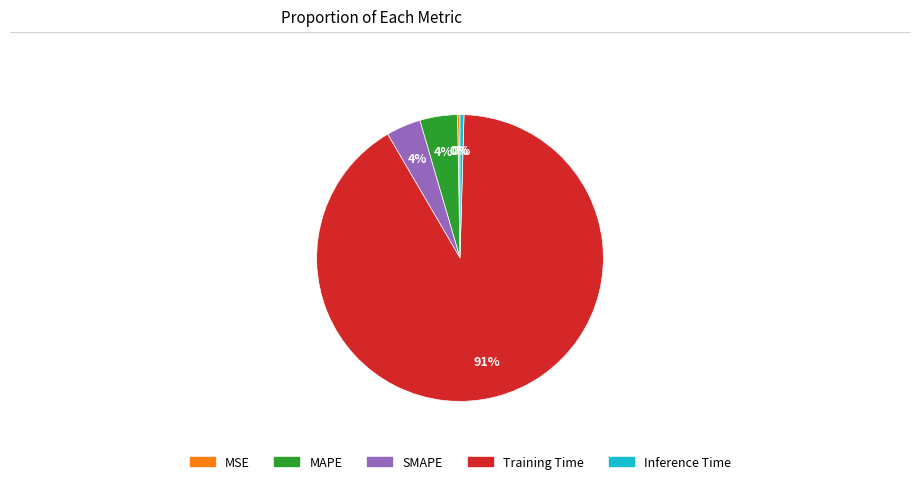

How many segments does this pie chart have?

5